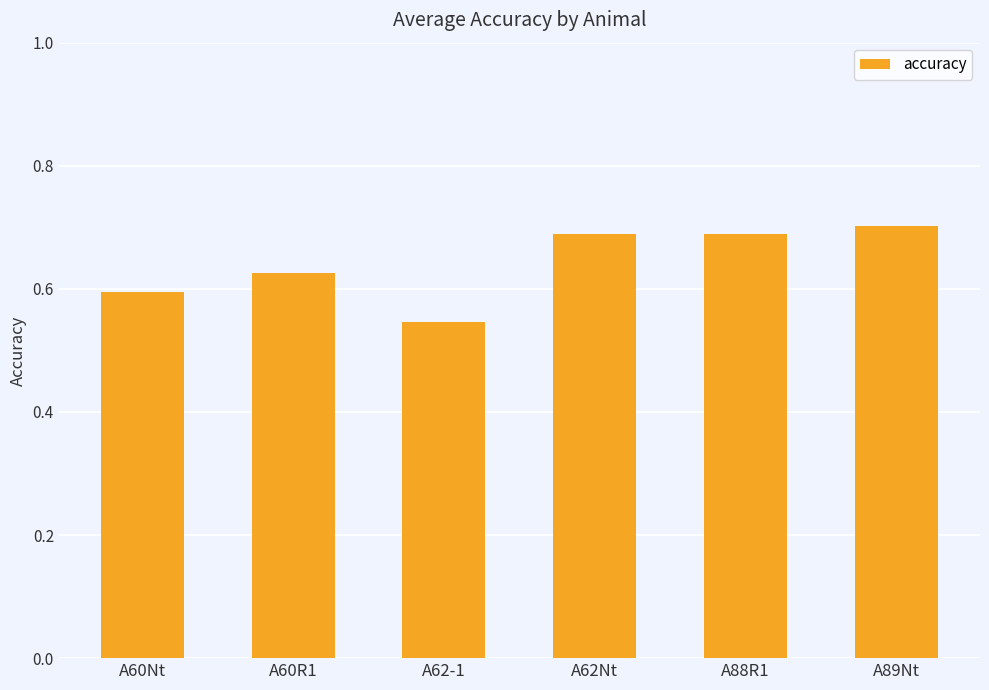

True or false: the data shows 0.4 at A62Nt.

False